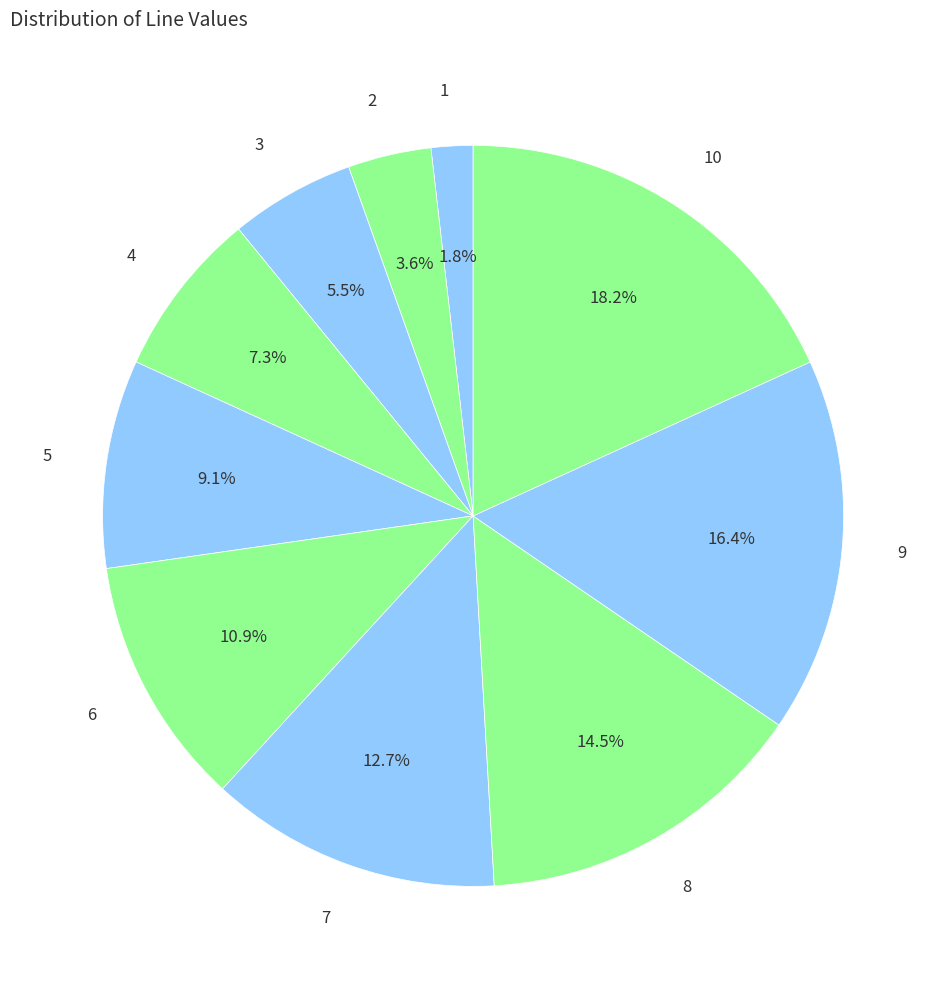

Does any single category account for the majority?

No